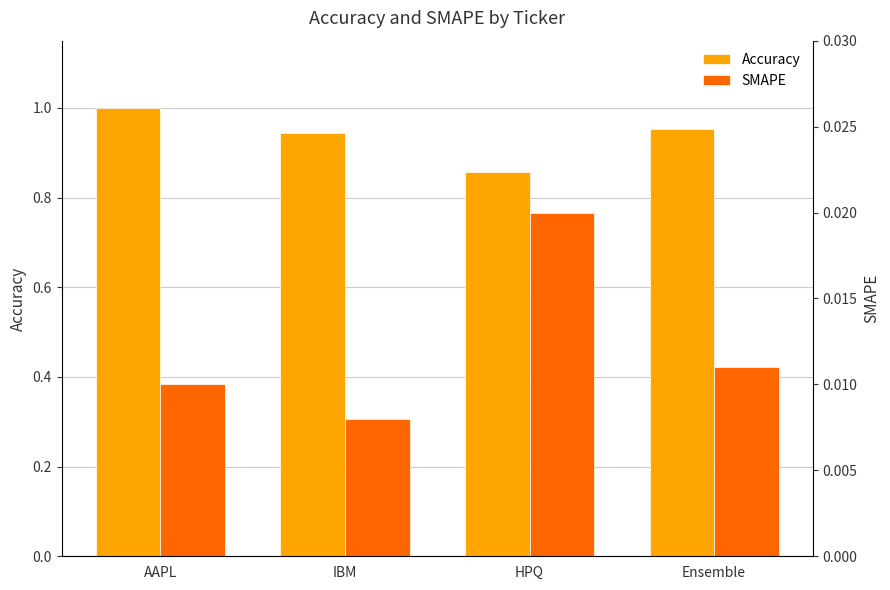

Reading left to right, what are all the values shown in this chart?

Accuracy: 1.0	0.9	0.9	1.0
SMAPE: 0.0	0.0	0.0	0.0